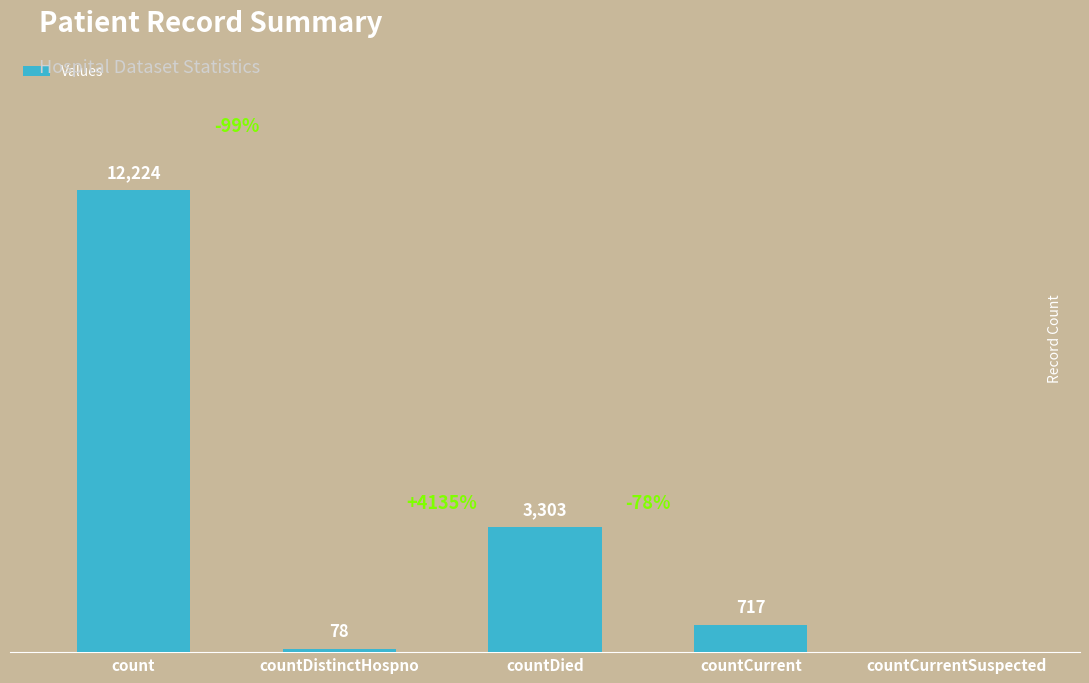

Which category has the highest value across all series?

count